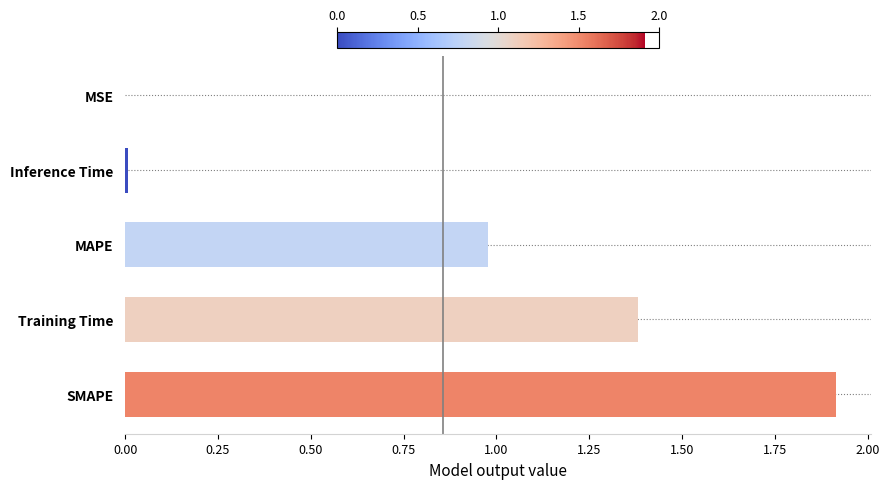

At which category does the chart reach its peak across all series?

SMAPE